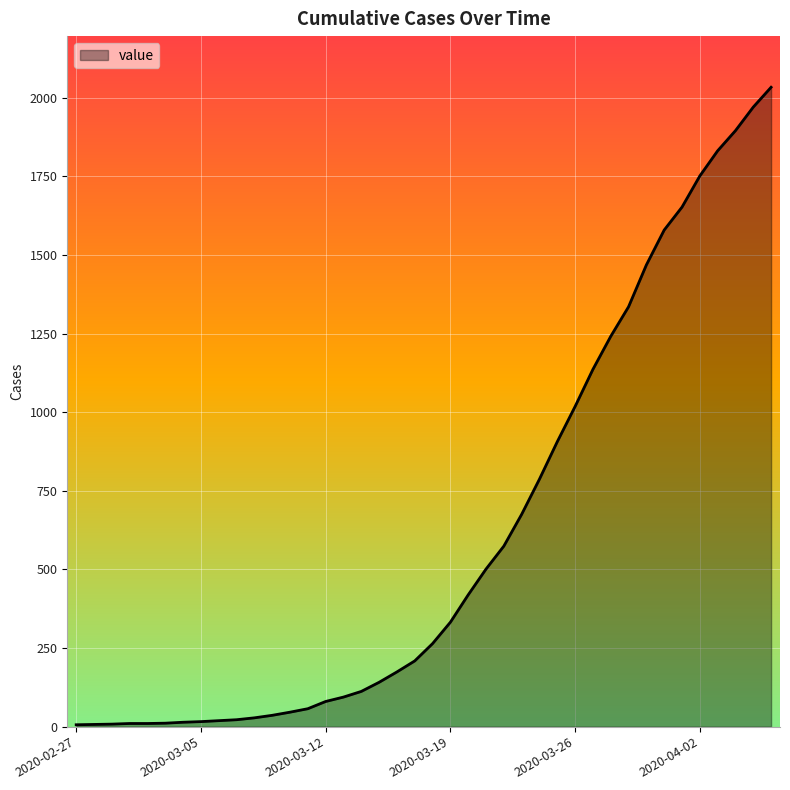

What is the maximum value shown in the chart?

2033